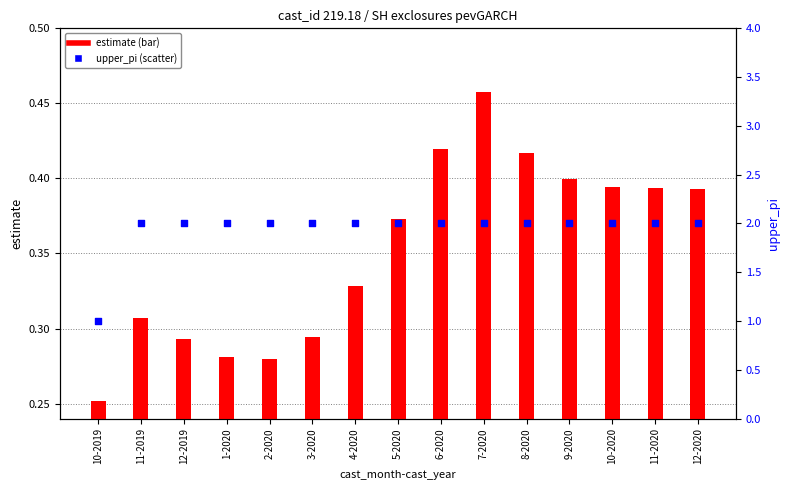

Which series has the largest total across all categories?

upper_pi